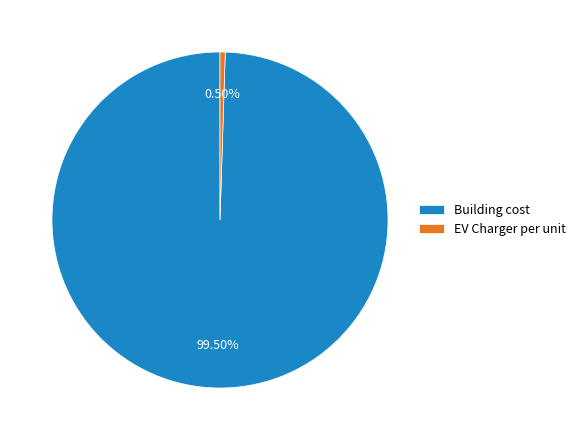

Does any single category account for the majority?

Yes